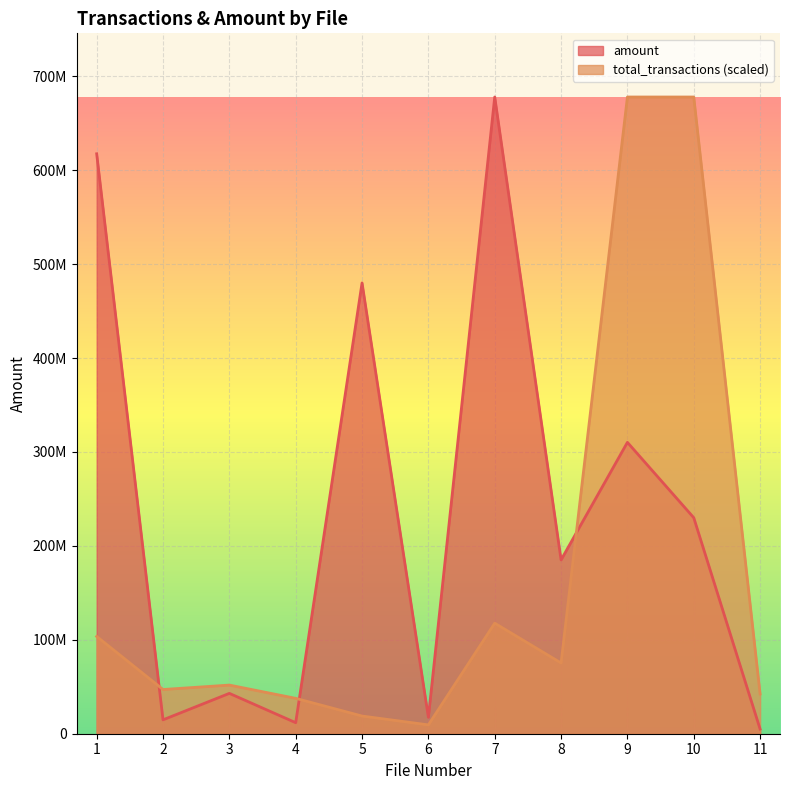

What is the greatest value displayed?

677962896.5